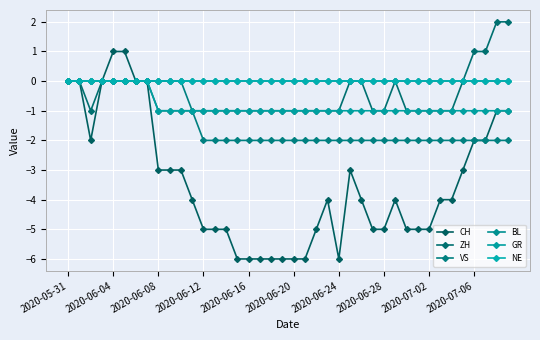

Which series has the largest range (max minus min)?

CH